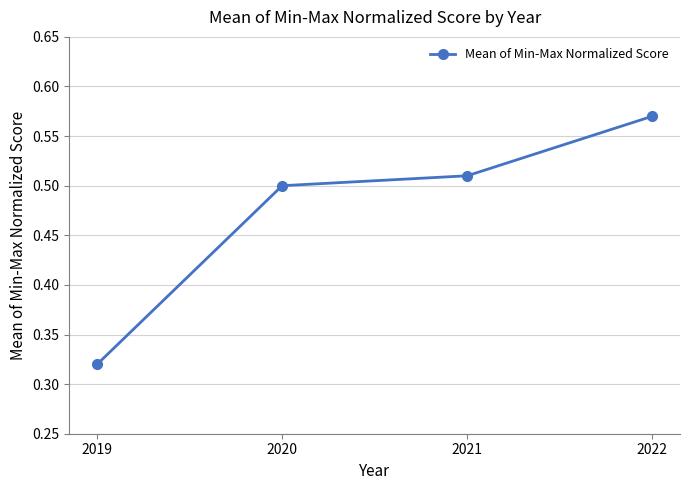

The chart shows a value of 0.8 at 2022. True or false?

False